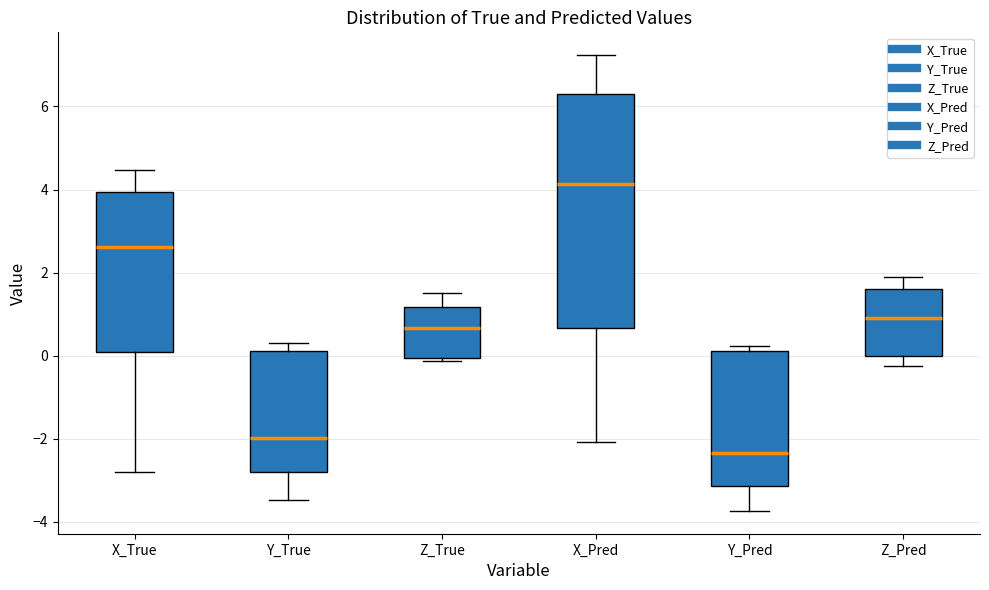

Where is the upper edge of the box for Y_True on the y-axis? The values are not printed on the chart, so give them approximately, as read against the axis.

0.2